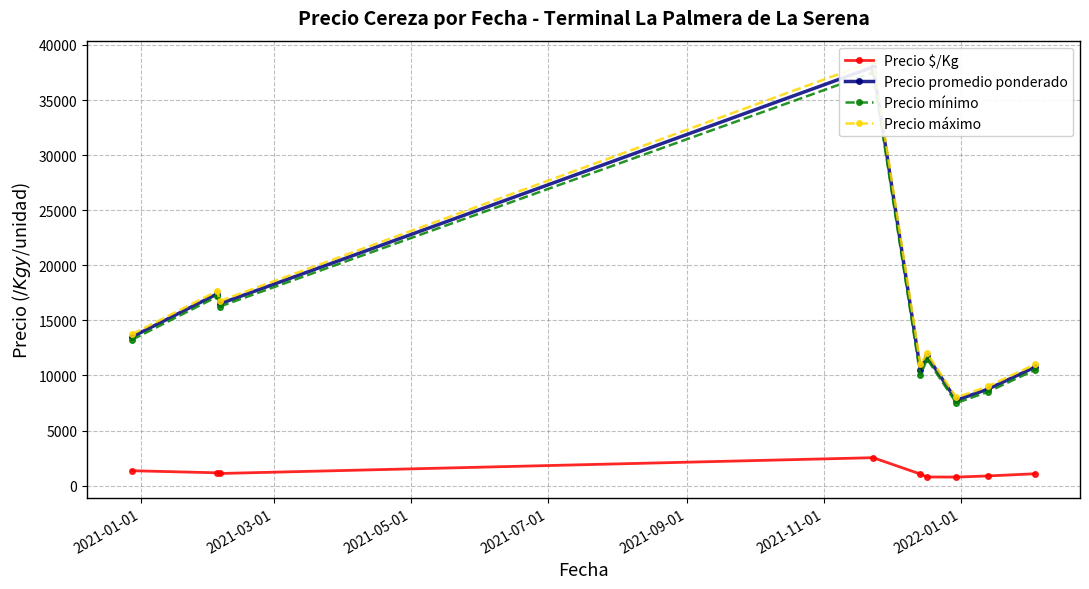

What is the value of the Precio $/Kg point at the 1st from the left?

1350.0